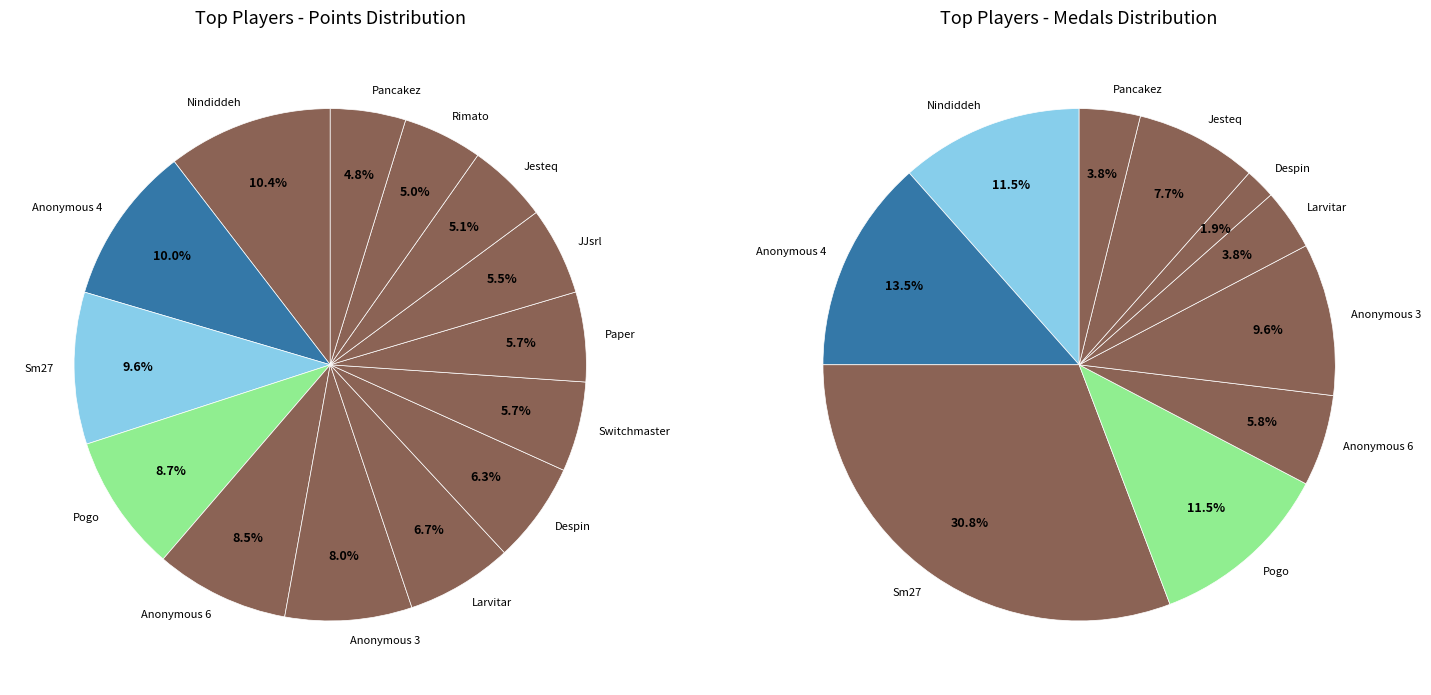

Does Nindiddeh account for over 50% of the chart?

No